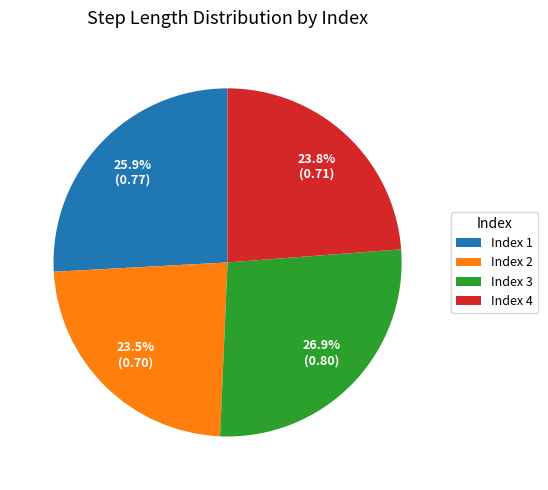

Is there a majority slice in this chart?

No